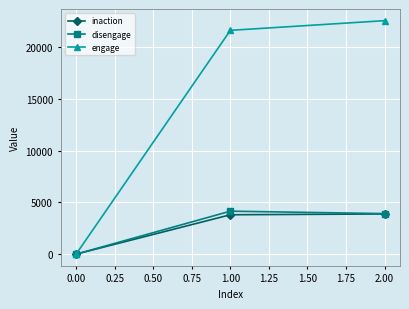

How many categories are shown in the chart?

3